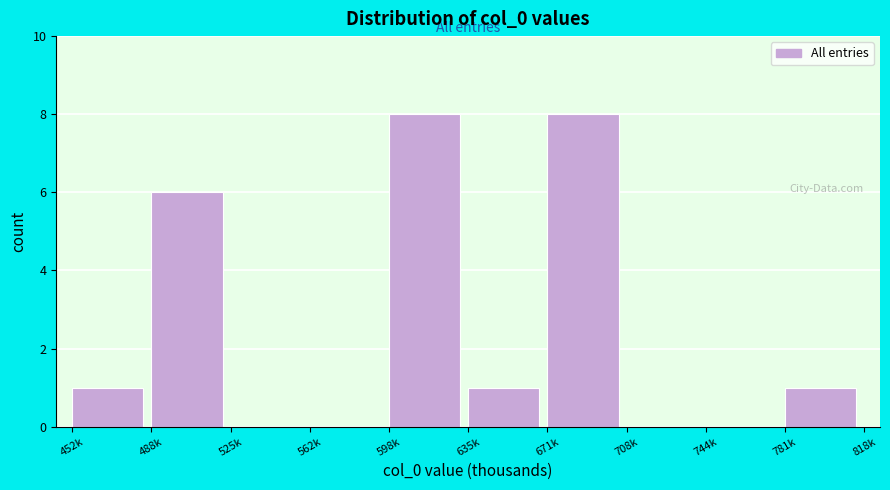

Reading left to right, what are all the values shown in this chart?

452k=1	488k=6	525k=0	562k=0	598k=8	635k=1	671k=8	708k=0	744k=0	781k=1